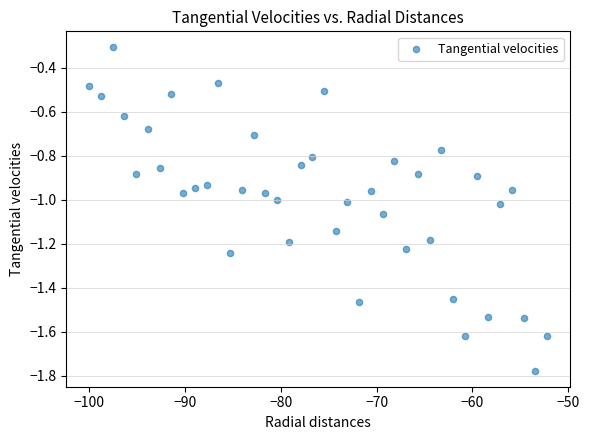

What is the range of X values (max minus min)?

47.8